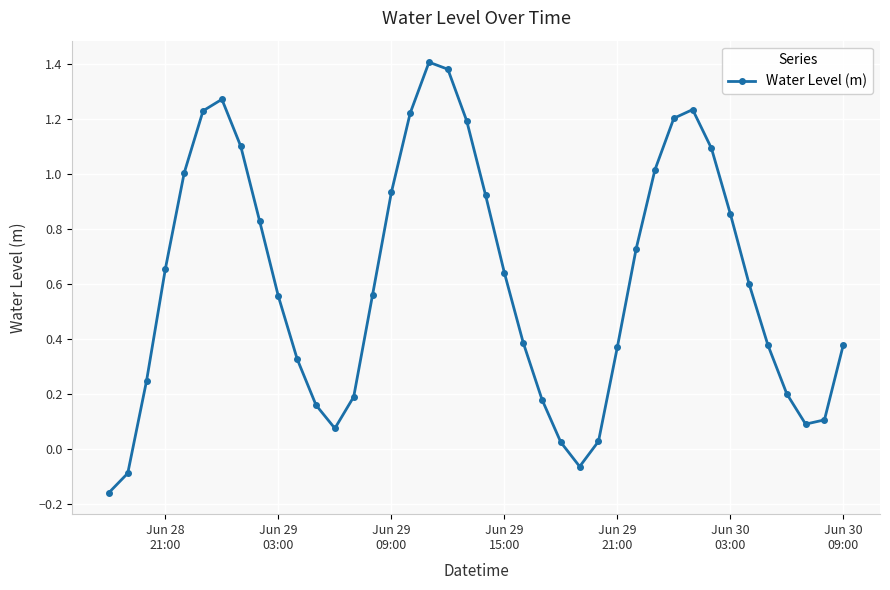

What is the sum of all values?

24.4